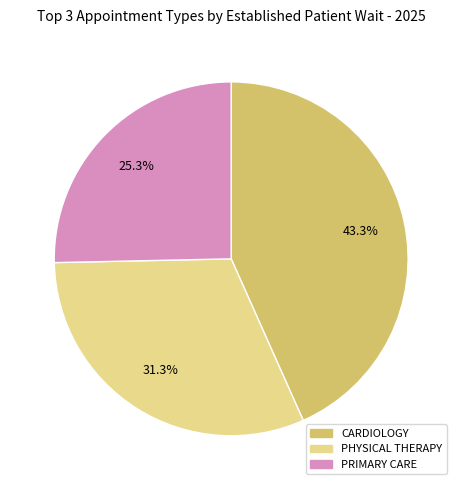

What is the largest slice in the pie chart?

CARDIOLOGY